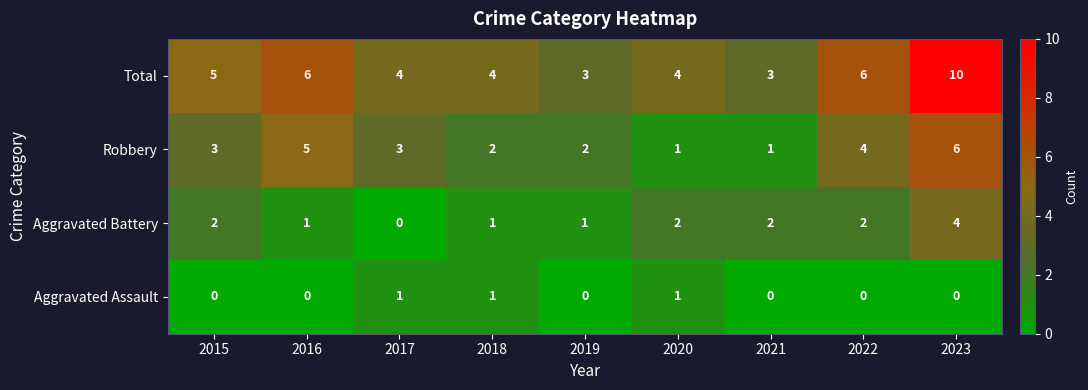

What is the spread (max minus min) of values at 2022?

6